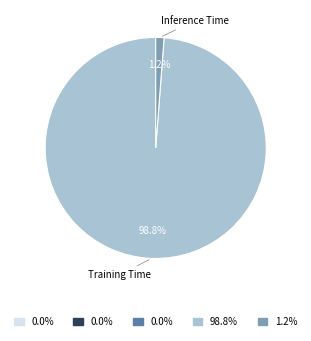

To the nearest percent, what is the average slice percentage?

20%